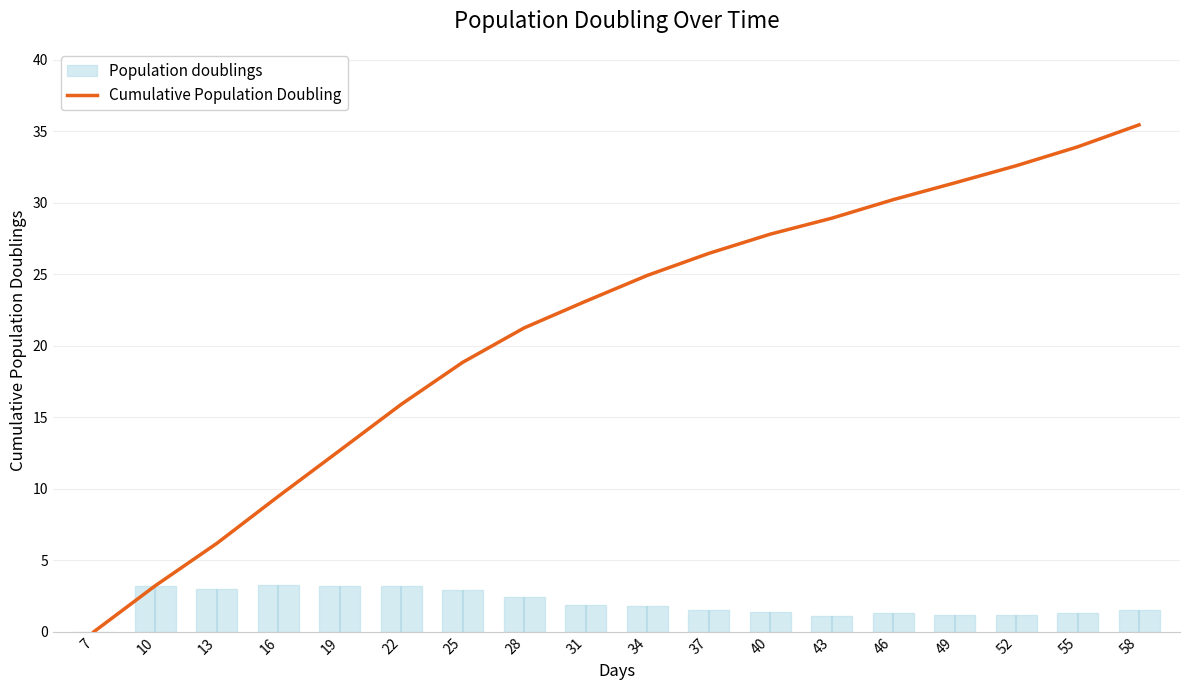

How many values are below 24?

9